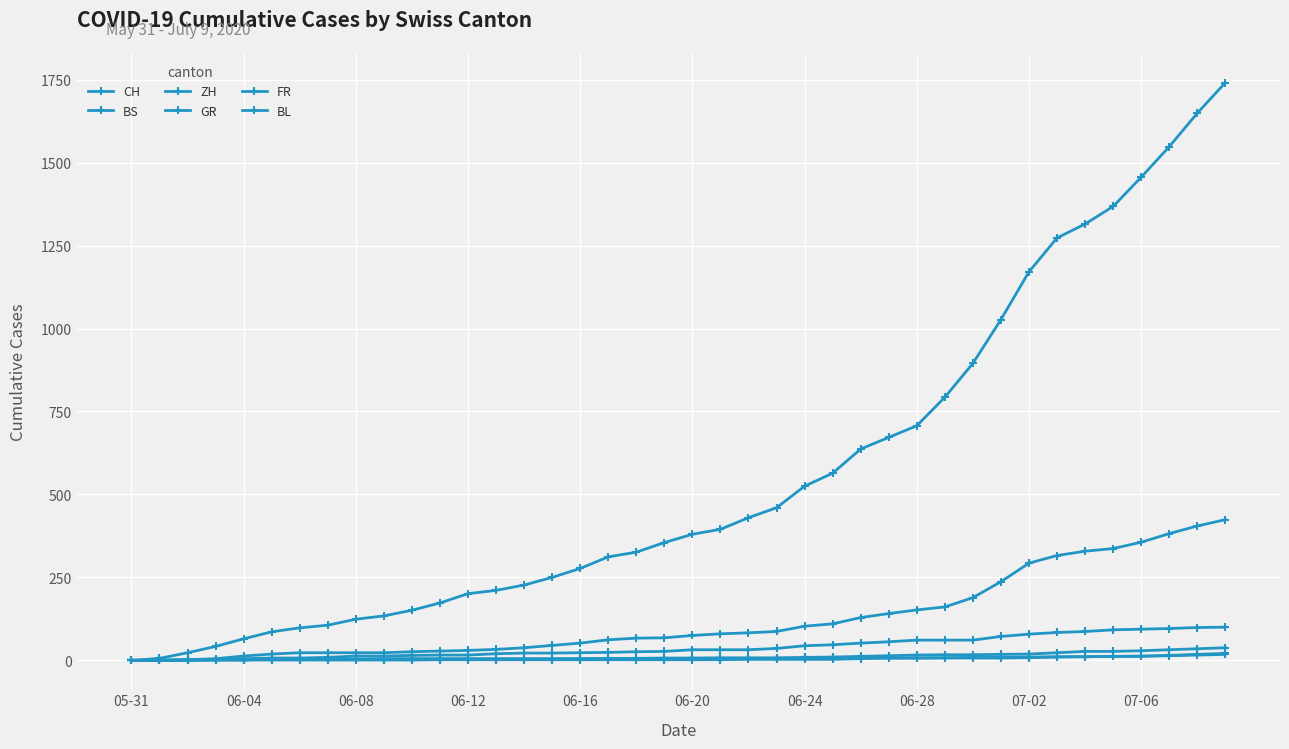

How many data points does each series have?

40